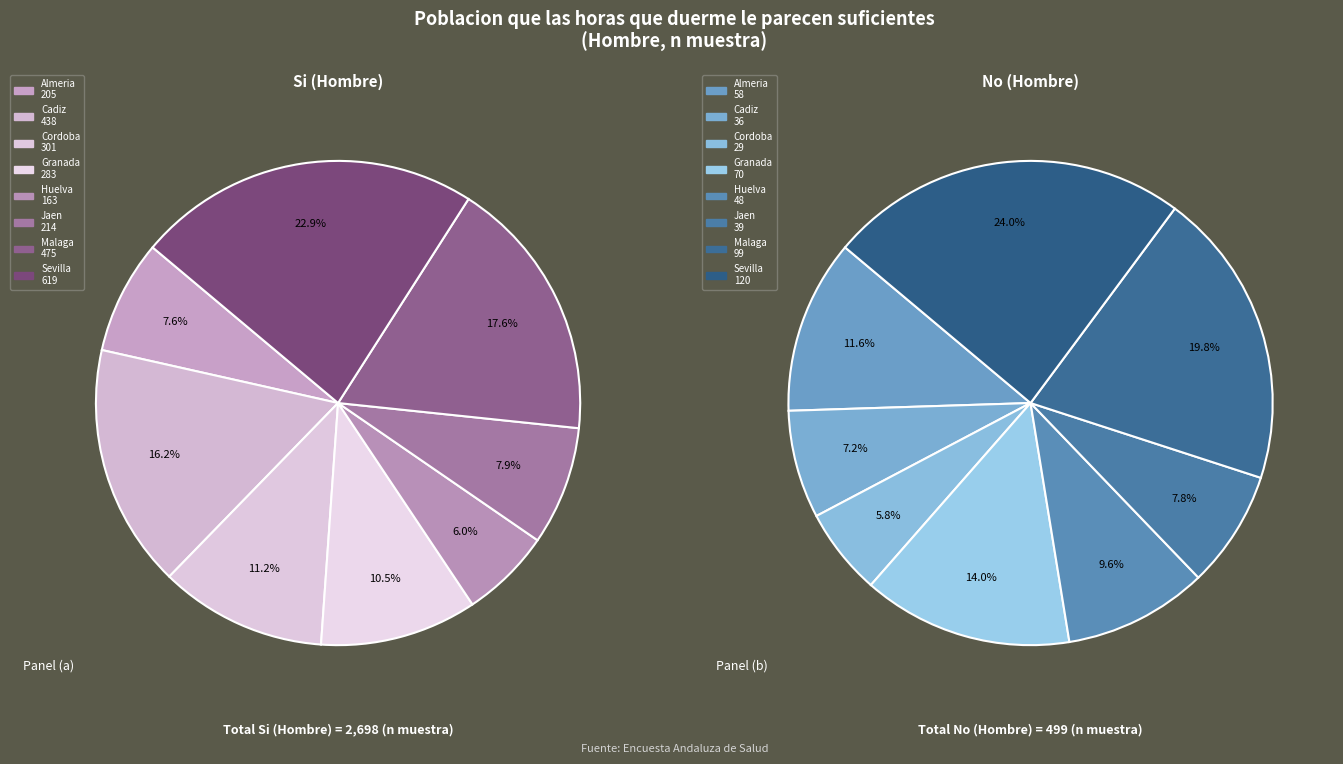

Is it true that Sevilla is 9% of the pie?

False